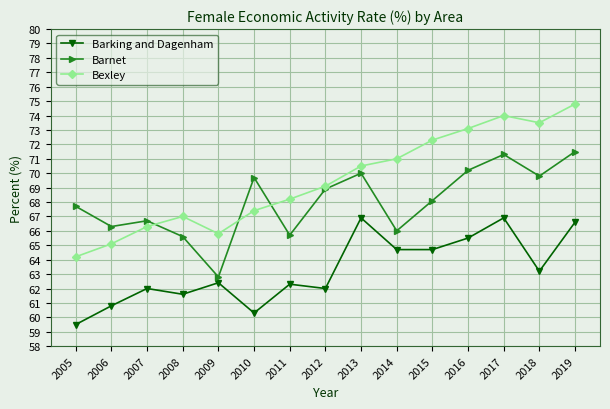

At 2011, list the series in order from largest to smallest.

Bexley, Barnet, Barking and Dagenham